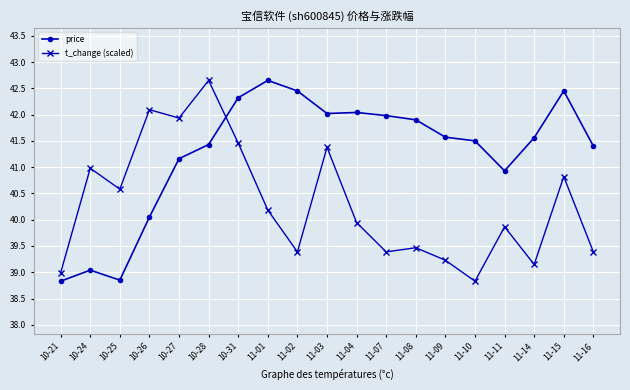

What is the value of the t_change (scaled) point at the 18th from the left?

40.8